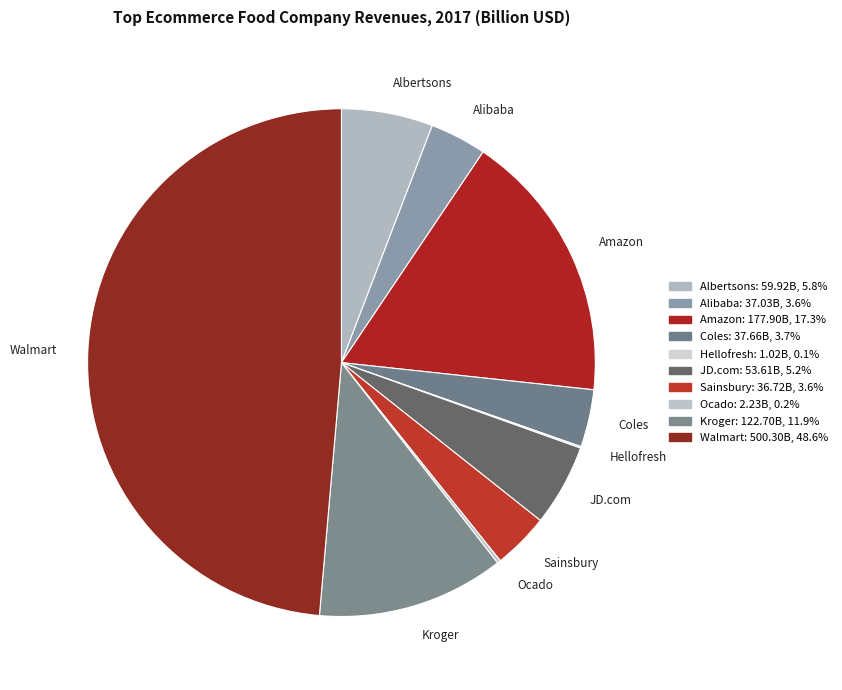

Which has a higher value, Albertsons or Amazon?

Amazon